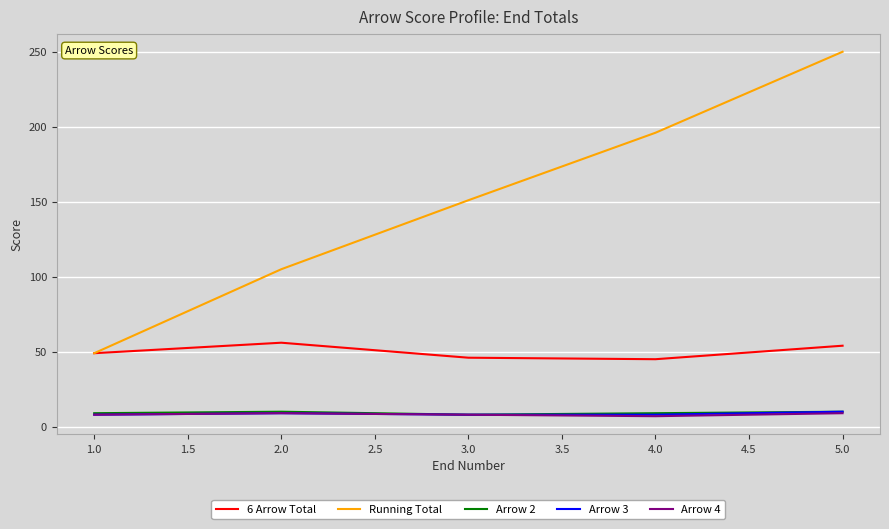

True or false: Arrow 4 and 6 Arrow Total intersect in this chart.

False